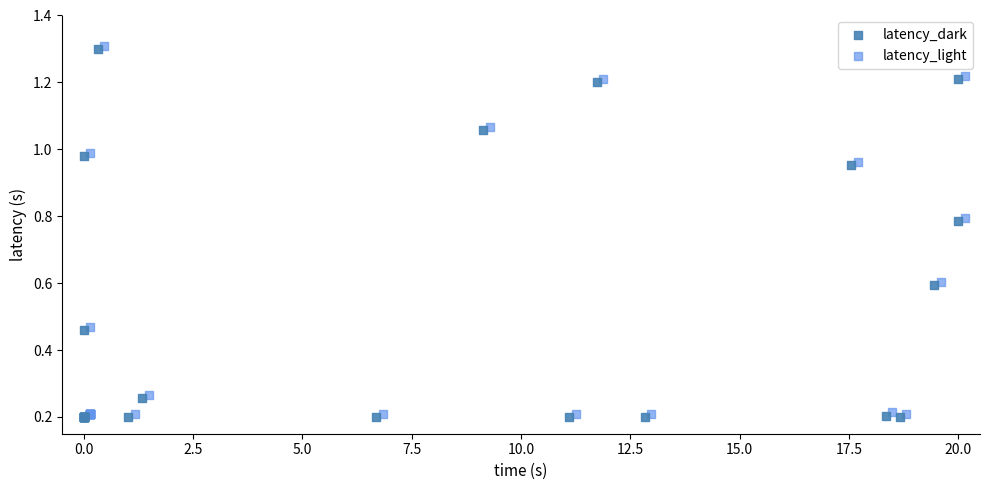

What are all the series names shown in the legend?

latency_dark, latency_light